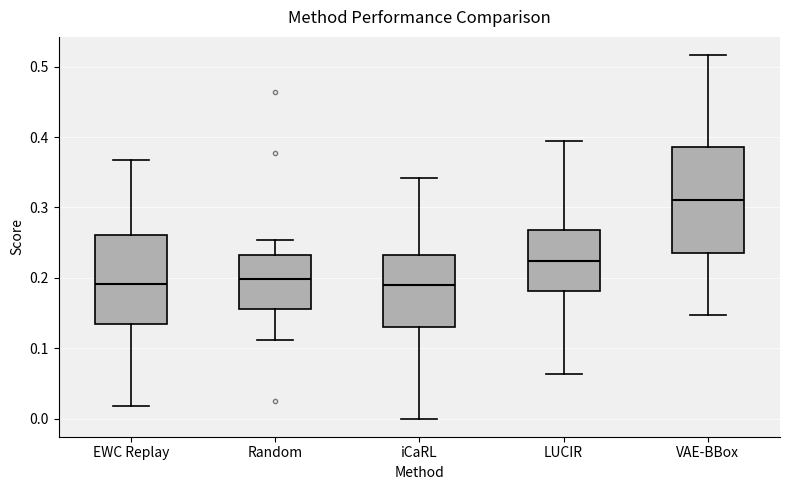

Which box is the tallest, from its lower edge to its upper edge?

VAE-BBox